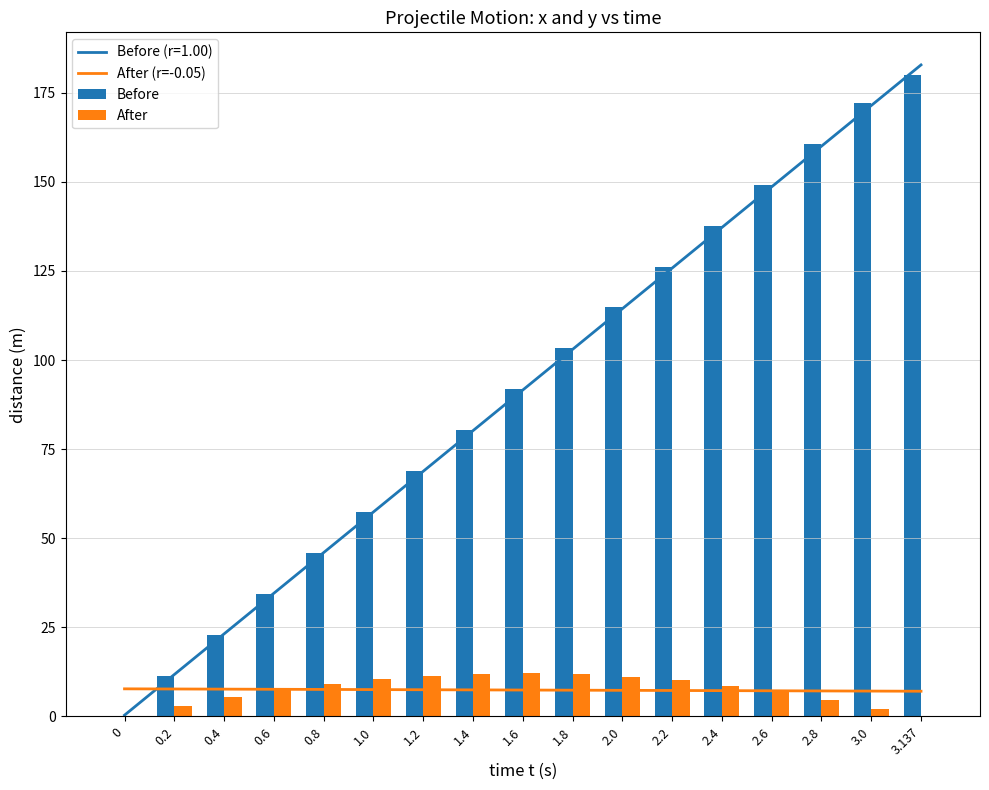

How many data points in After are less than 8?

8